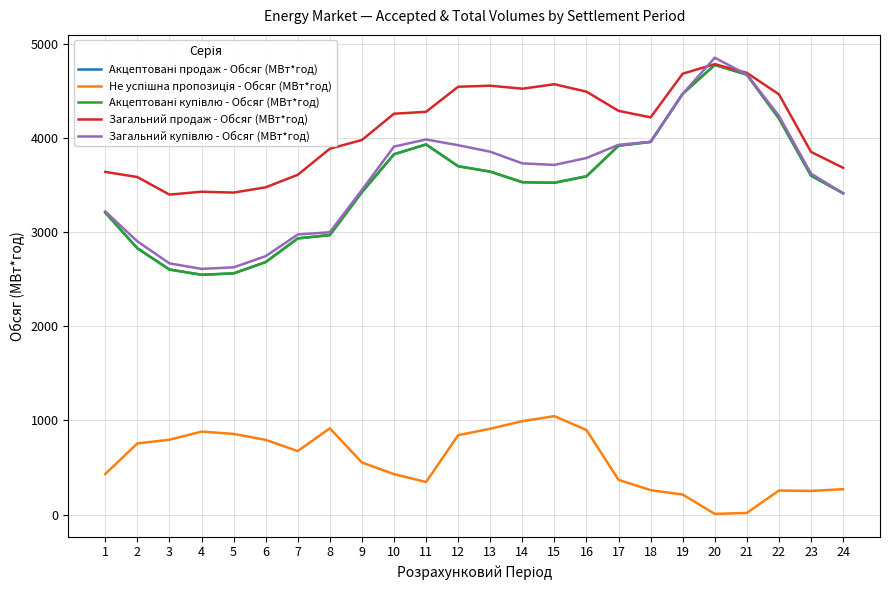

Where is the first local minimum for Загальний купівлю - Обсяг (МВт*год)?

4